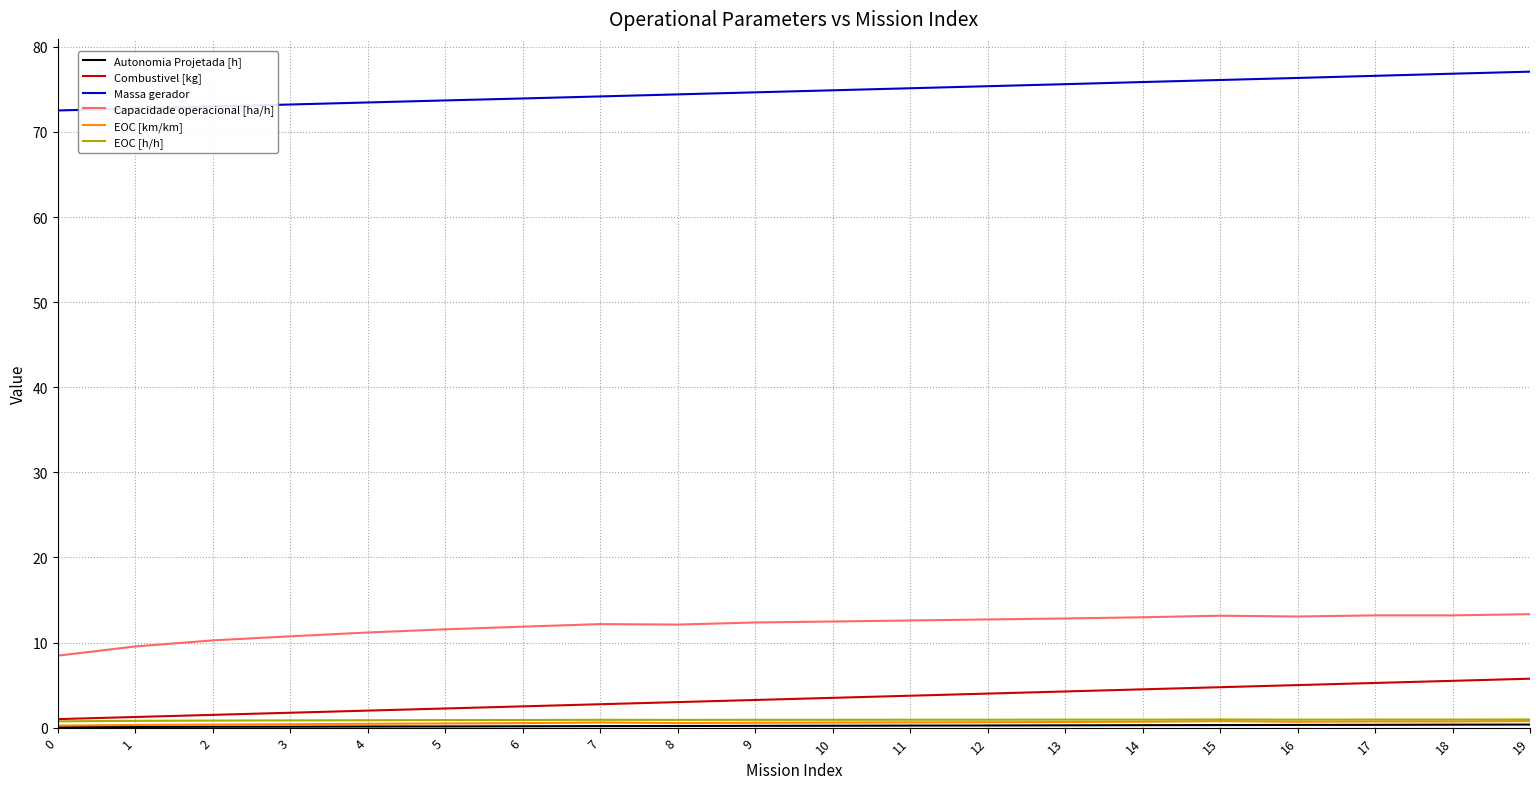

The value of EOC [h/h] at 19 is 1.0. True or false?

True